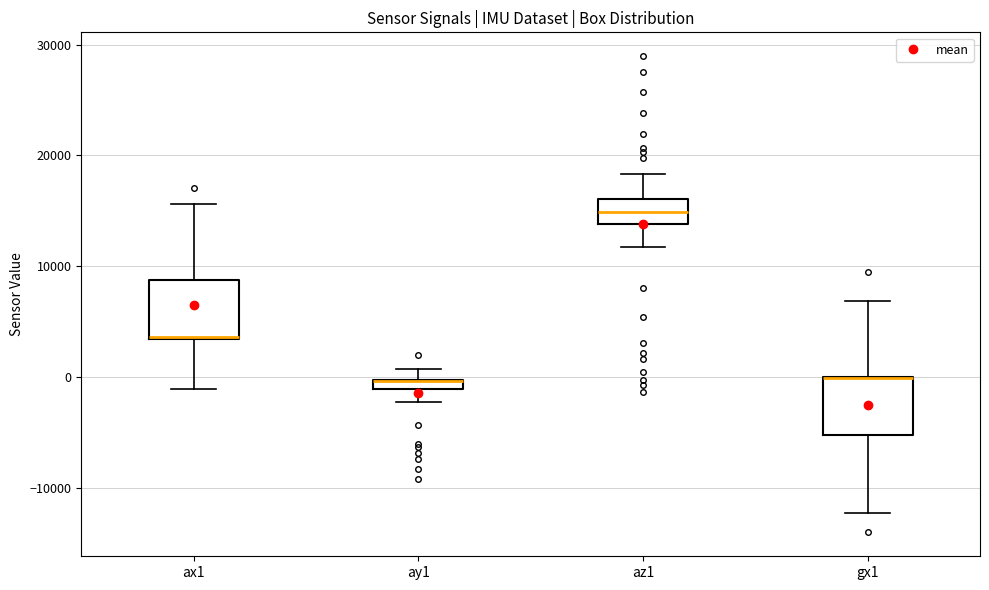

Where is the lower edge of the box for az1 on the y-axis? The values are not printed on the chart, so give them approximately, as read against the axis.

14000